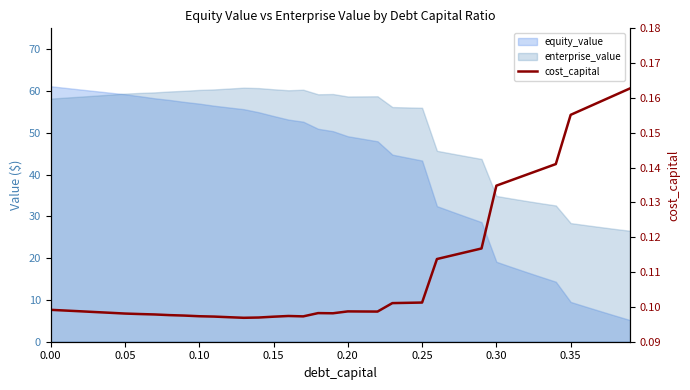

What is the minimum value shown in the chart?

0.1